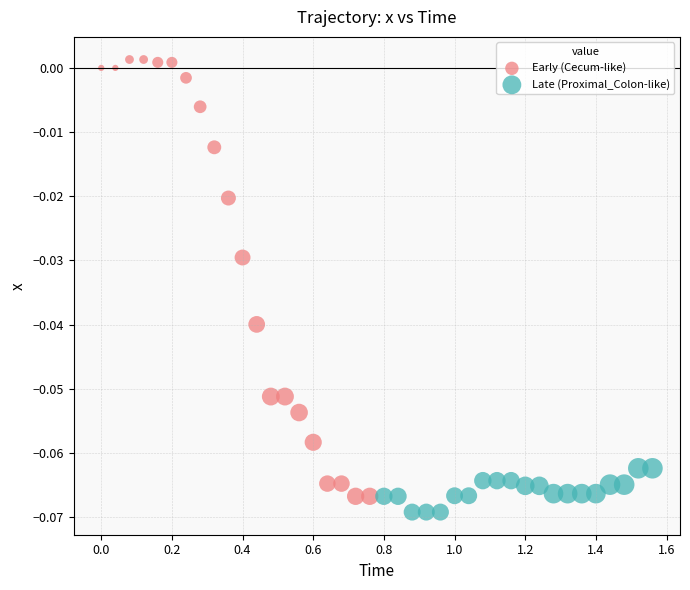

Which series has the largest Y range (max minus min)?

Early (Cecum-like)